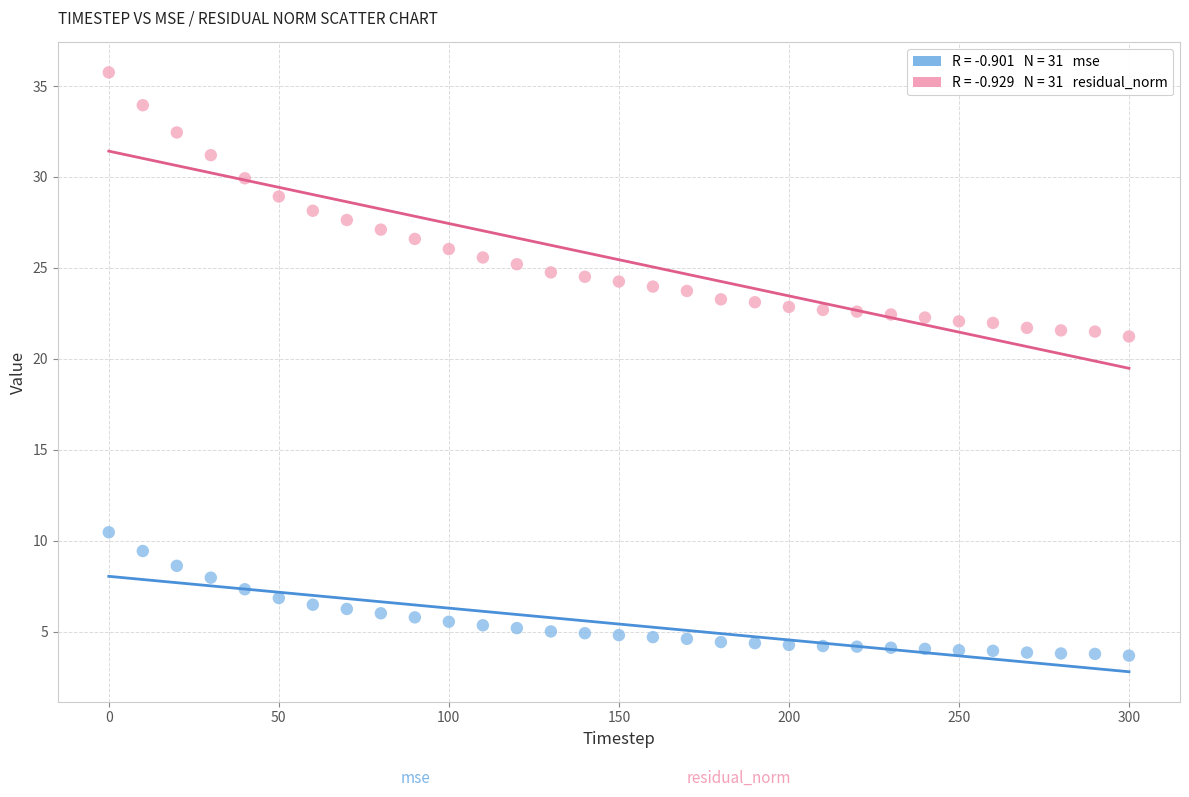

Across all data points, what is the range of Y values (max minus min)?

32.1